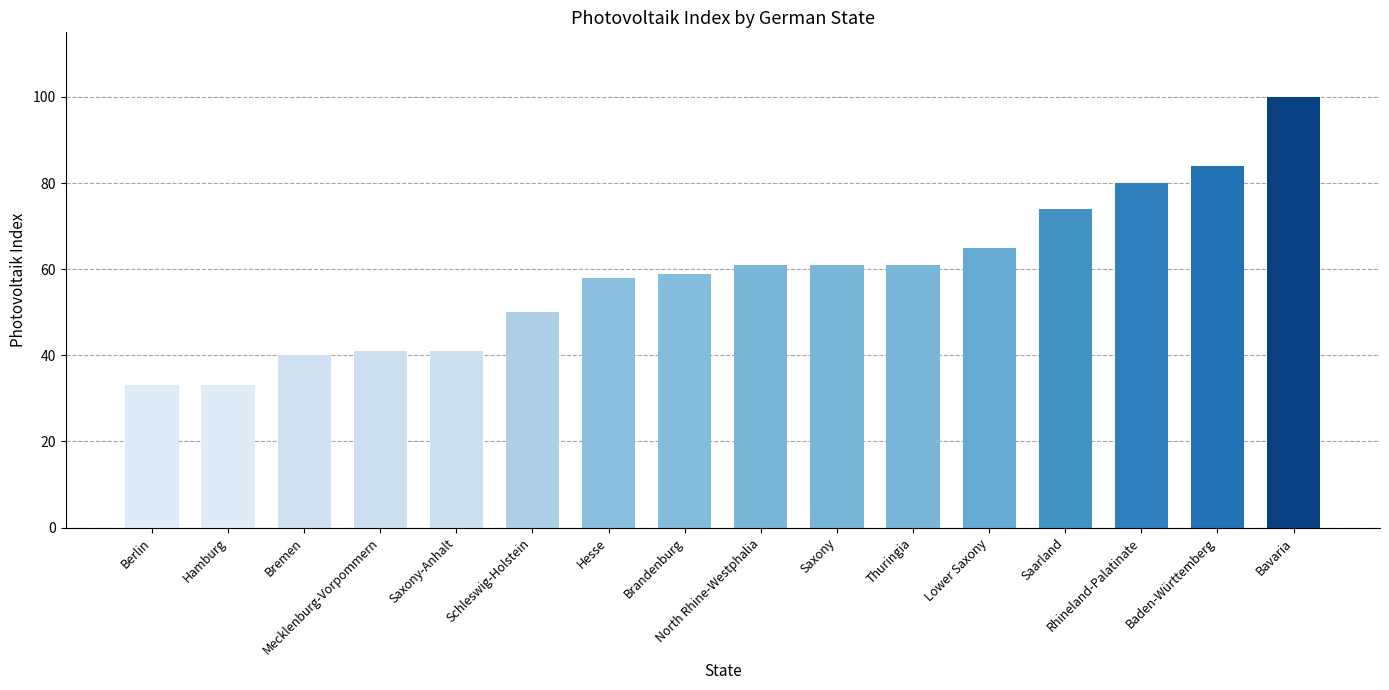

Reading left to right, what are all the values shown in this chart?

Berlin=33	Hamburg=33	Bremen=40	Mecklenburg-Vorpommern=41	Saxony-Anhalt=41	Schleswig-Holstein=50	Hesse=58	Brandenburg=59	North Rhine-Westphalia=61	Saxony=61	Thuringia=61	Lower Saxony=65	Saarland=74	Rhineland-Palatinate=80	Baden-Württemberg=84	Bavaria=100